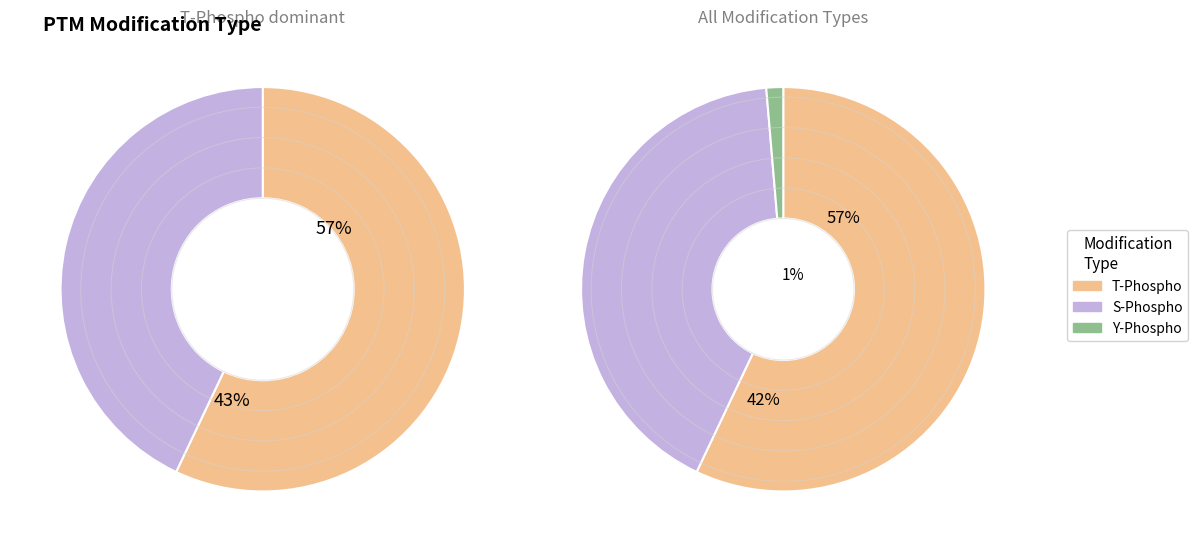

To the nearest percent, what is the difference between the S-Phospho and Y-Phospho slice percentages?

40%